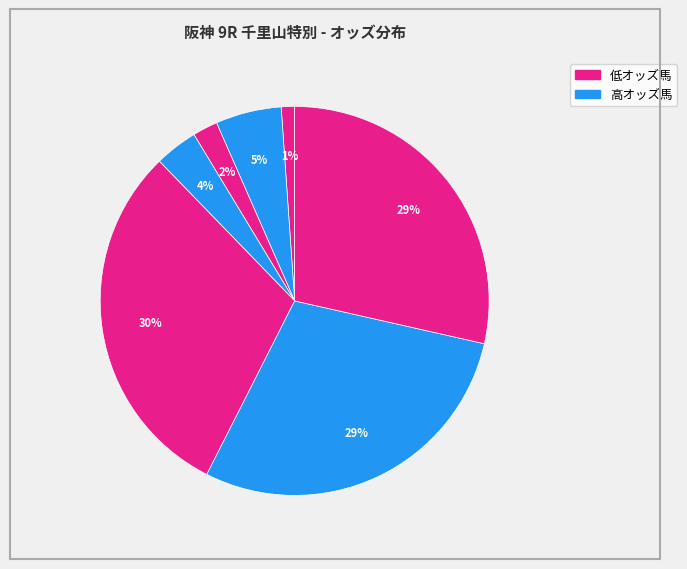

Does any single category account for the majority?

No